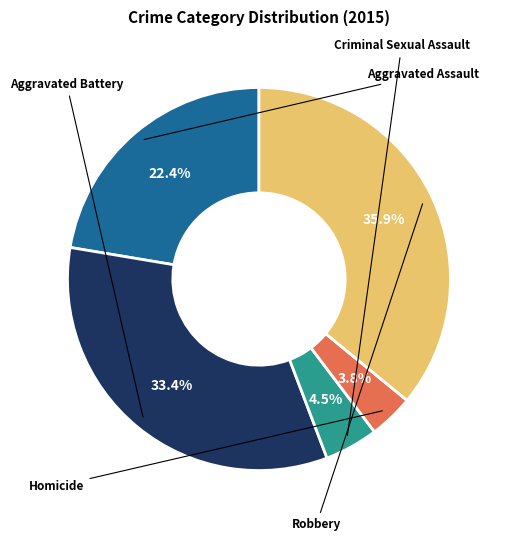

Does Robbery account for over 50% of the chart?

No